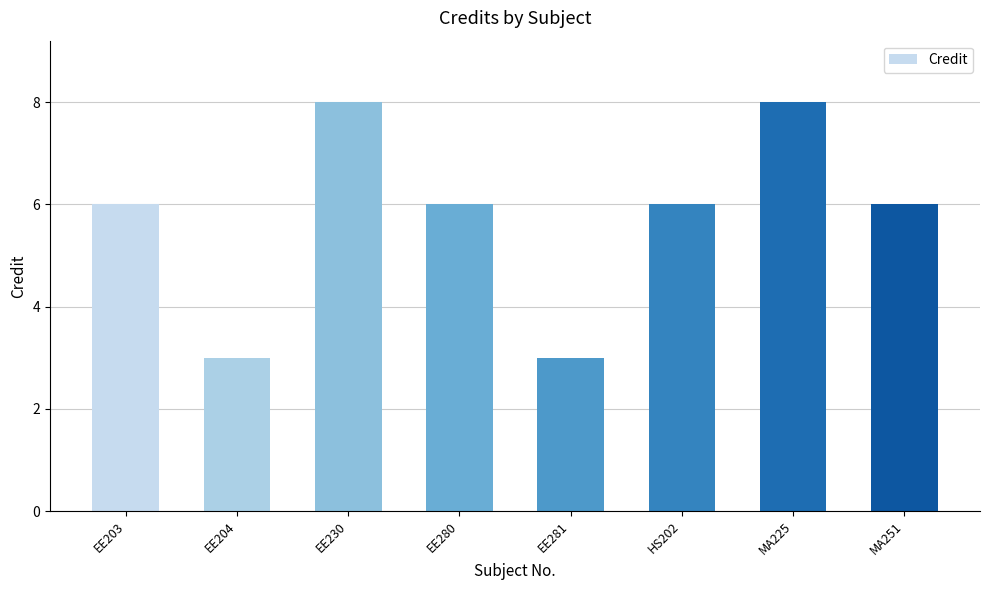

Reading left to right, list all the values displayed in this chart.

EE203=6	EE204=3	EE230=8	EE280=6	EE281=3	HS202=6	MA225=8	MA251=6